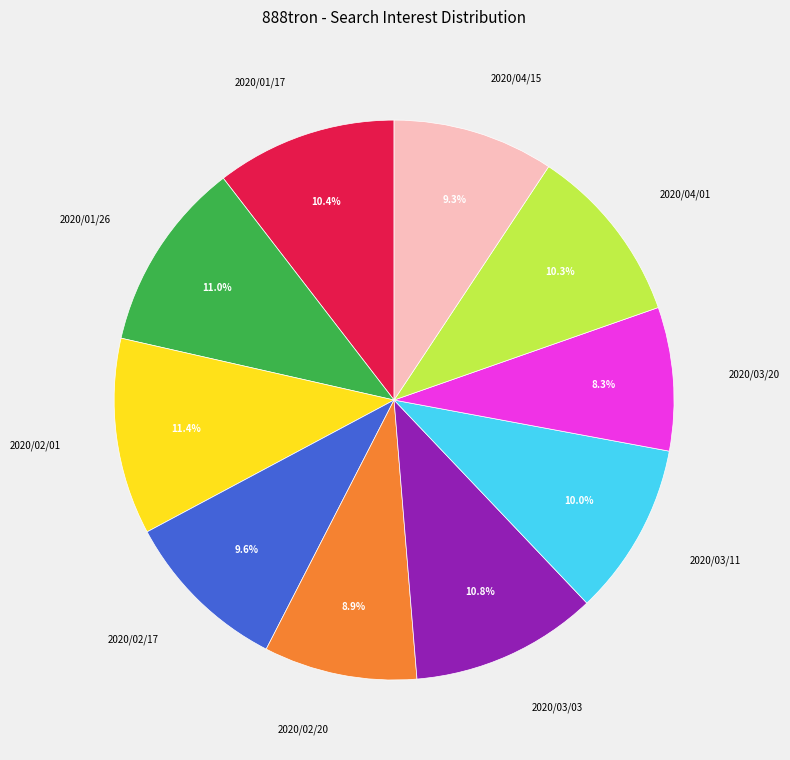

Does 2020/02/20 account for over 50% of the chart?

No